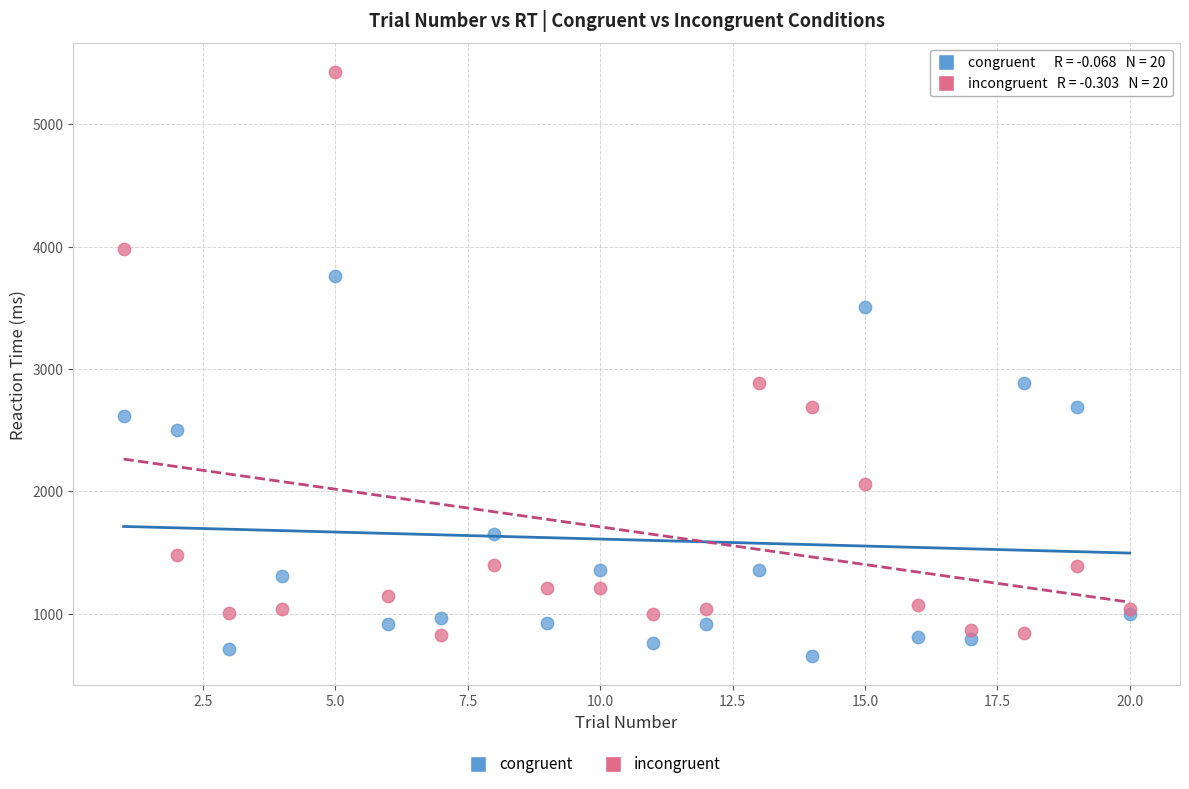

In the congruent series, what Y value is closest to 2209?

2505